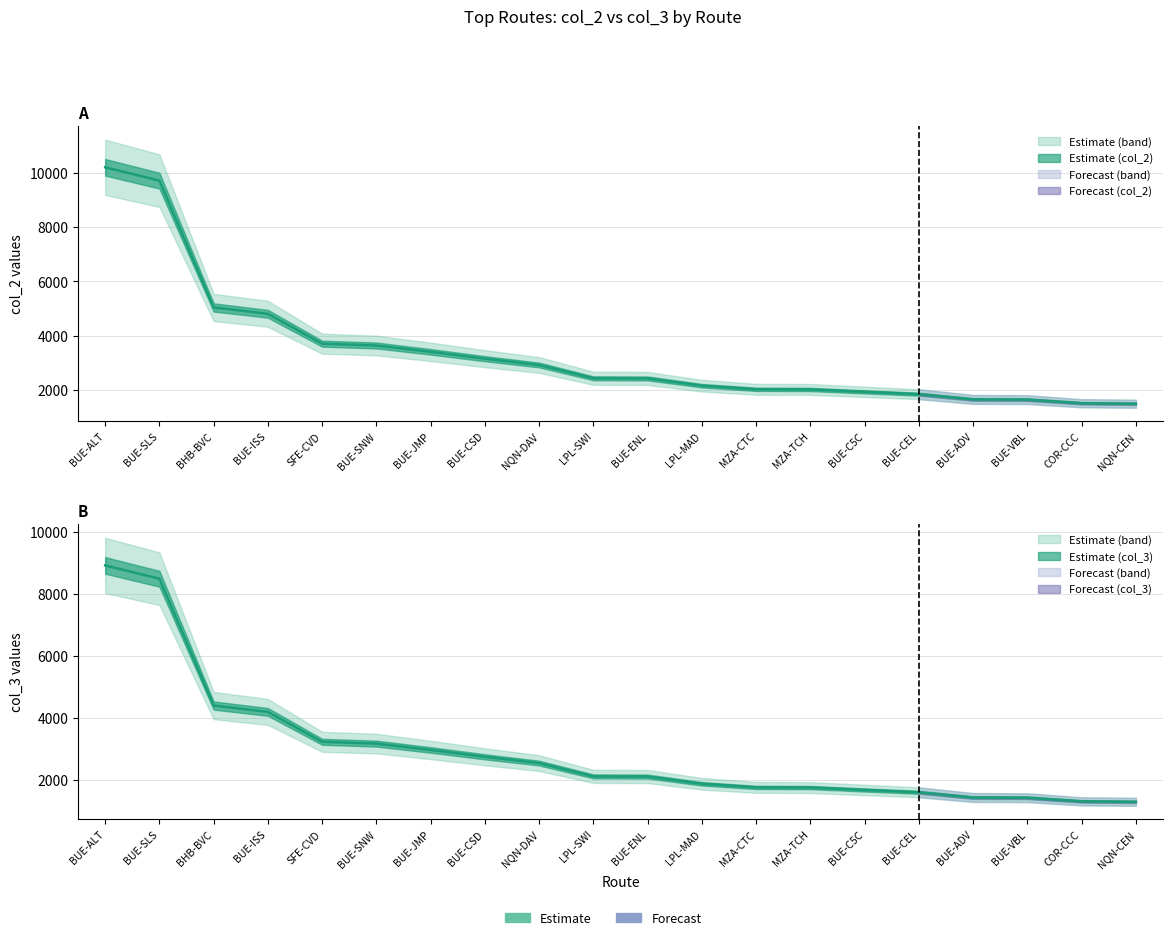

Reading left to right, transcribe all the data shown in this chart.

col_2: BUE-ALT=10212.6	BUE-SLS=9719.9	BHB-BVC=5037.5	BUE-ISS=4802.5	SFE-CVD=3699.1	BUE-SNW=3631.7	BUE-JMP=3397.9	BUE-CSD=3144.7	NQN-DAV=2912.3	LPL-SWI=2421.1	BUE-ENL=2415.7	LPL-MAD=2148.0	MZA-CTC=2014.4	MZA-TCH=2008.6	BUE-C5C=1920.5	BUE-CEL=1834.1	BUE-ADV=1641.1	BUE-VBL=1633.4	COR-CCC=1500.4	NQN-CEN=1481.6
col_3: BUE-ALT=8909.9	BUE-SLS=8480.0	BHB-BVC=4394.9	BUE-ISS=4189.9	SFE-CVD=3227.2	BUE-SNW=3168.4	BUE-JMP=2964.5	BUE-CSD=2743.6	NQN-DAV=2540.8	LPL-SWI=2112.3	BUE-ENL=2107.6	LPL-MAD=1874.0	MZA-CTC=1757.4	MZA-TCH=1752.4	BUE-C5C=1675.5	BUE-CEL=1600.1	BUE-ADV=1431.8	BUE-VBL=1425.0	COR-CCC=1309.0	NQN-CEN=1292.6